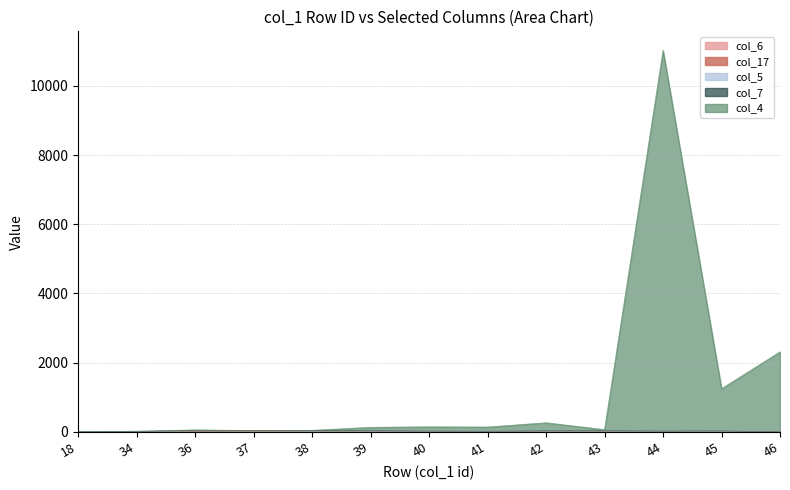

Reading left to right, what are all the values shown in this chart?

col_6: 18=1	34=6	36=15	37=15	38=6	39=6	40=6	41=2	42=6	43=6	44=6	45=6	46=1
col_17: 18=1	34=3	36=9	37=9	38=9	39=9	40=1	41=2	42=1	43=1	44=2	45=3	46=1
col_4: 18=0	34=12	36=12	37=0	38=12	39=100	40=124	41=123	42=235	43=35	44=10999	45=1222	46=2312
col_5: 18=0	34=1	36=7	37=3	38=4	39=1	40=4	41=2	42=8	43=11	44=3	45=6	46=0
col_7: 18=0	34=0	36=15	37=13	38=16	39=16	40=12	41=12	42=14	43=13	44=12	45=12	46=0